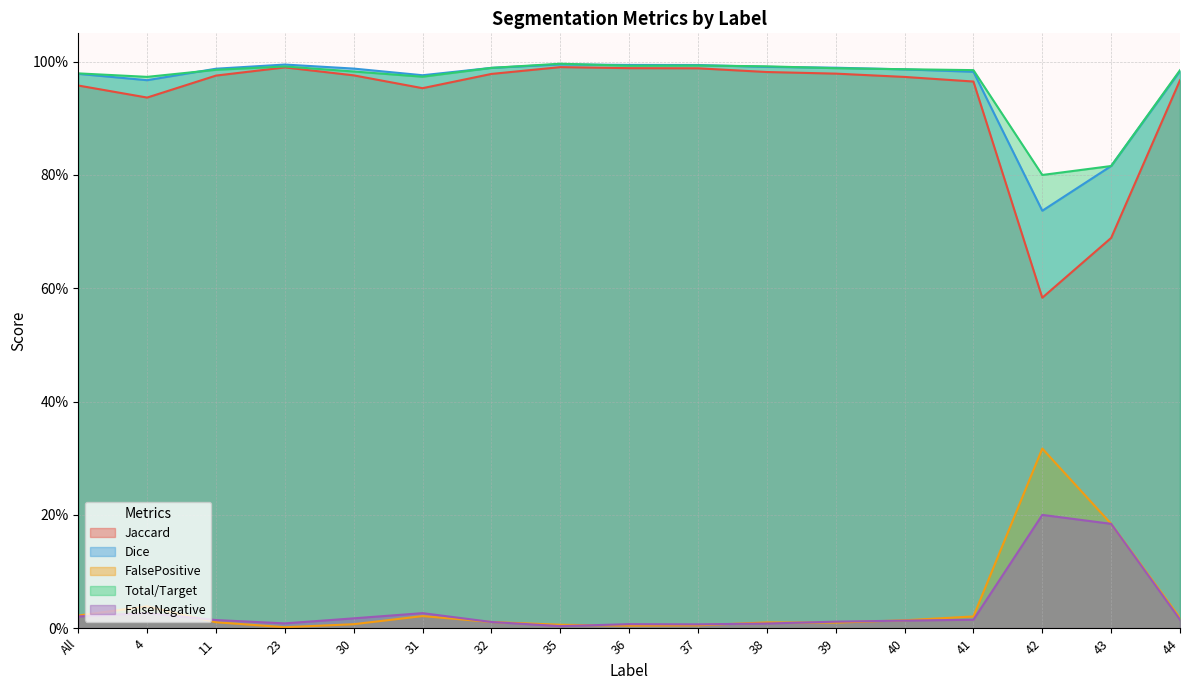

True or false: FalsePositive and Dice cross at least once.

False